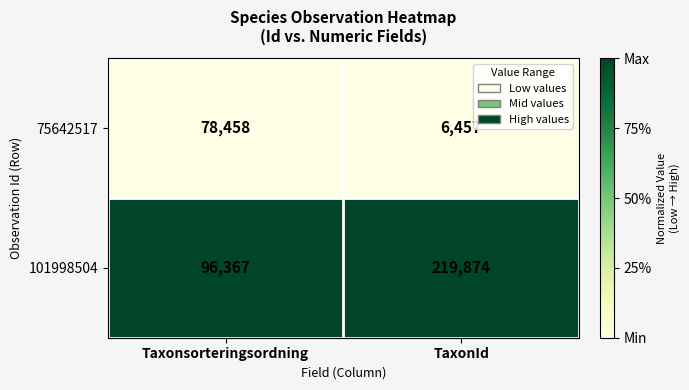

What is the total value across all series at TaxonId?

226331